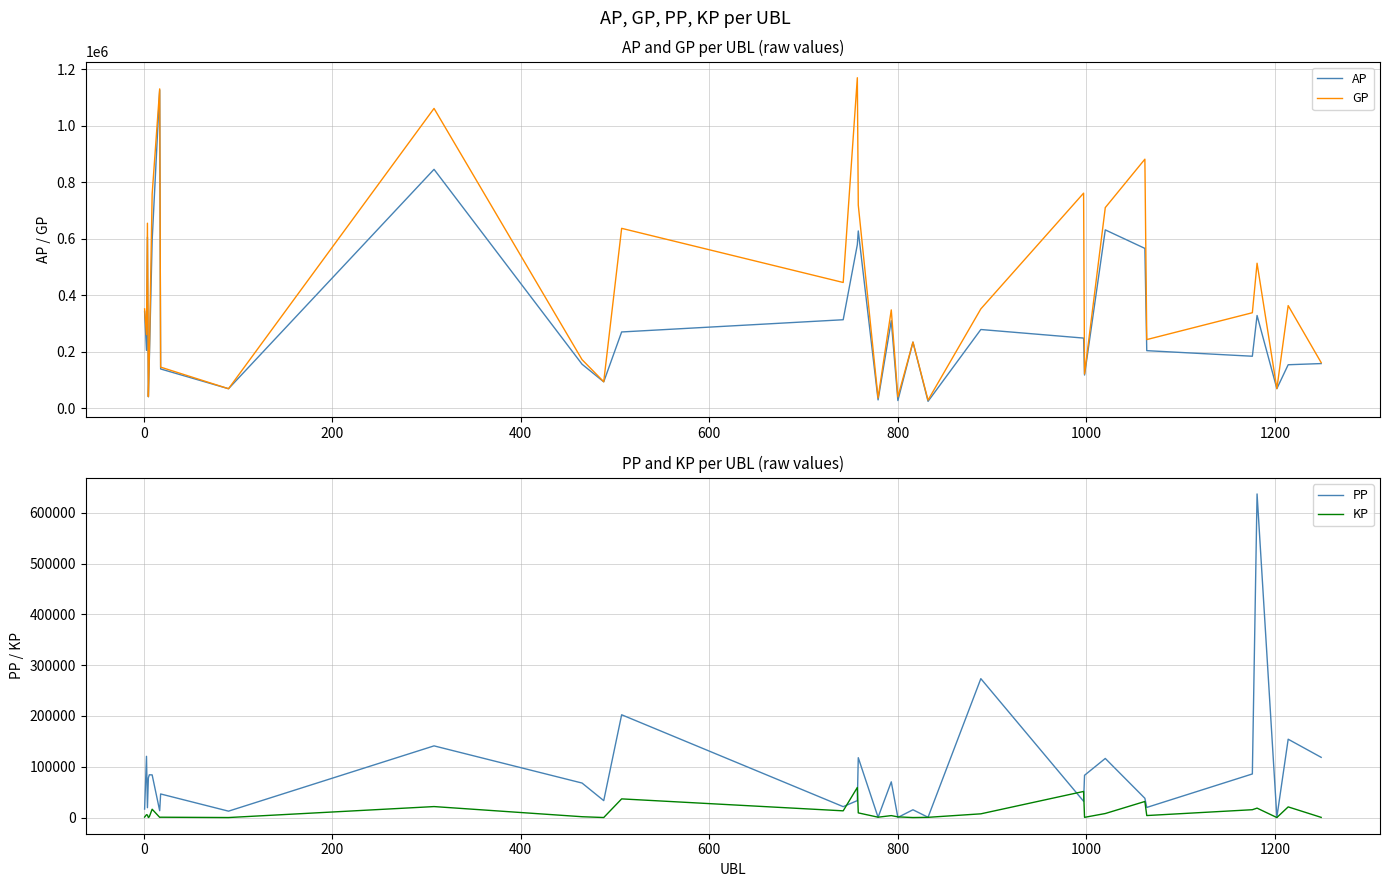

What is the sum of all GP values?

13100642